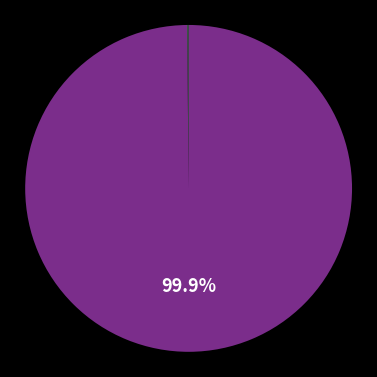

Is there a majority slice in this chart?

Yes